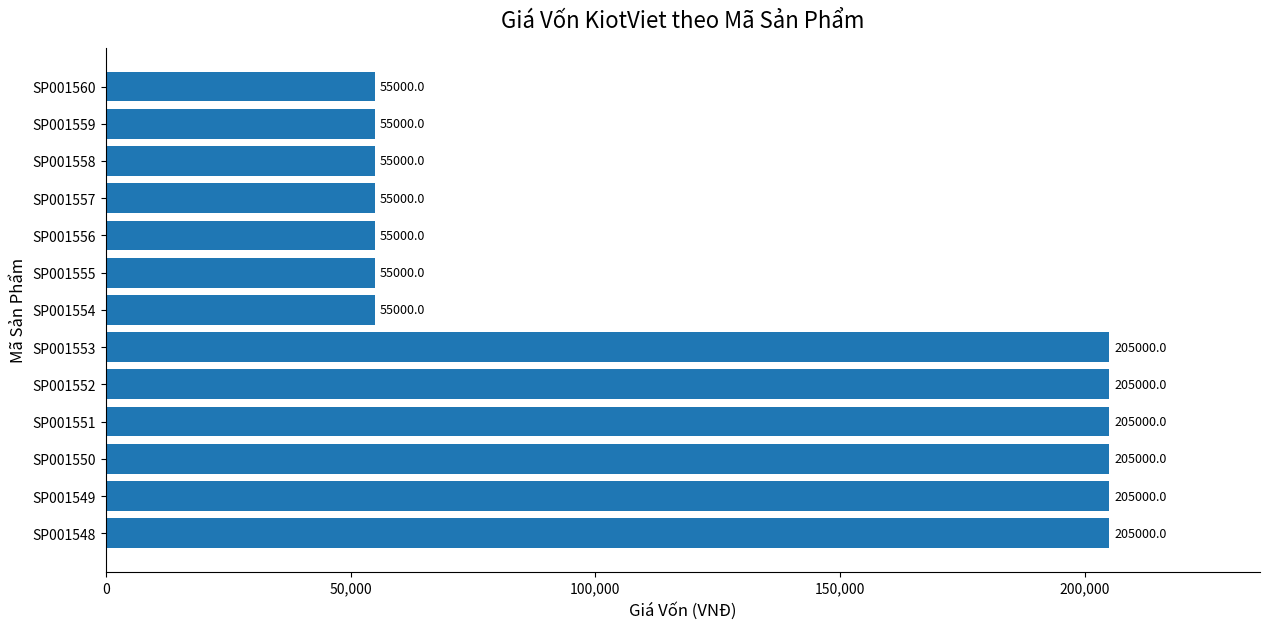

What is the difference between the maximum and minimum values?

150000